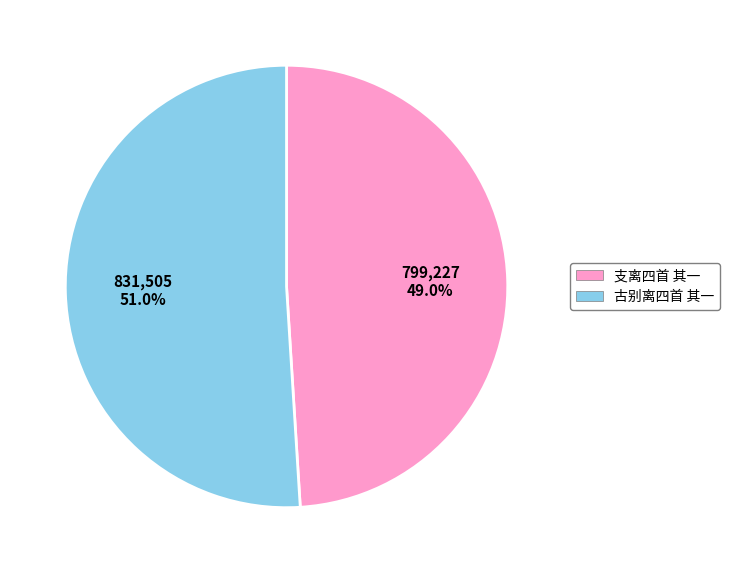

True or false: 古别离四首 其一 accounts for 65% of the total.

False